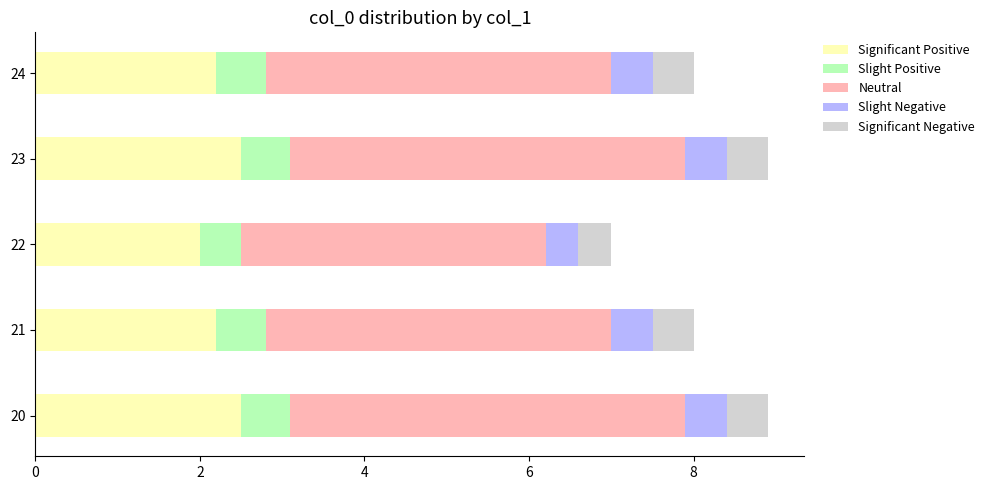

How many categories are shown in the chart?

5